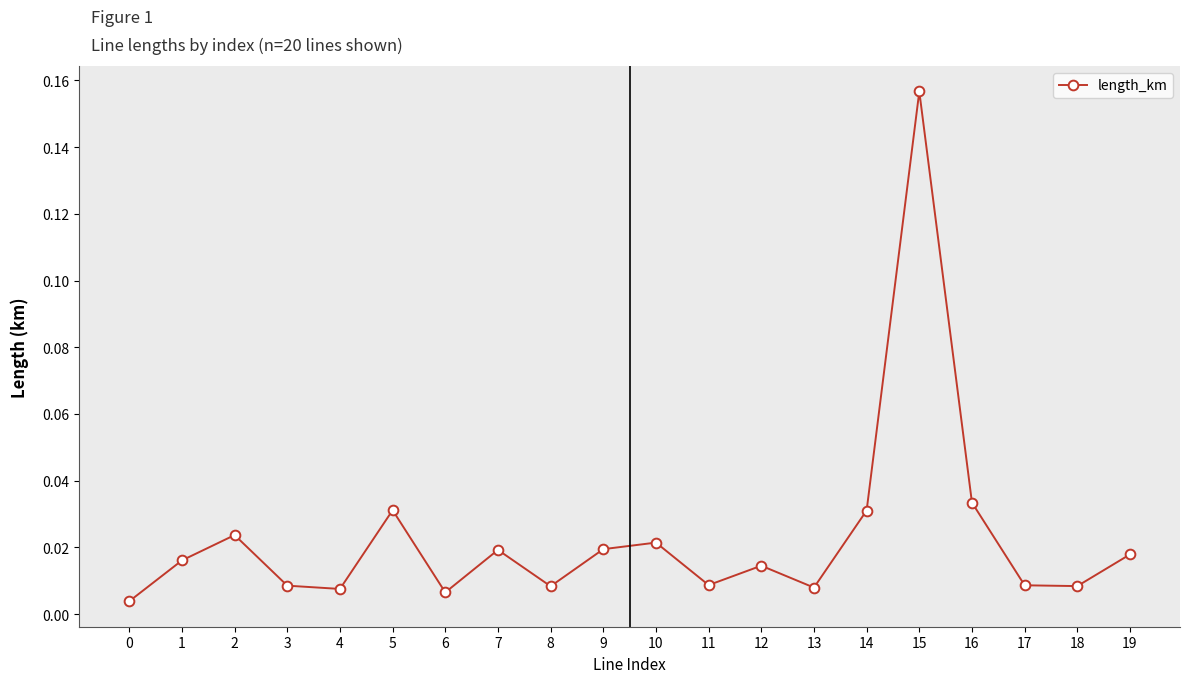

How many interior local peaks (higher than both neighbors) does the data have?

6